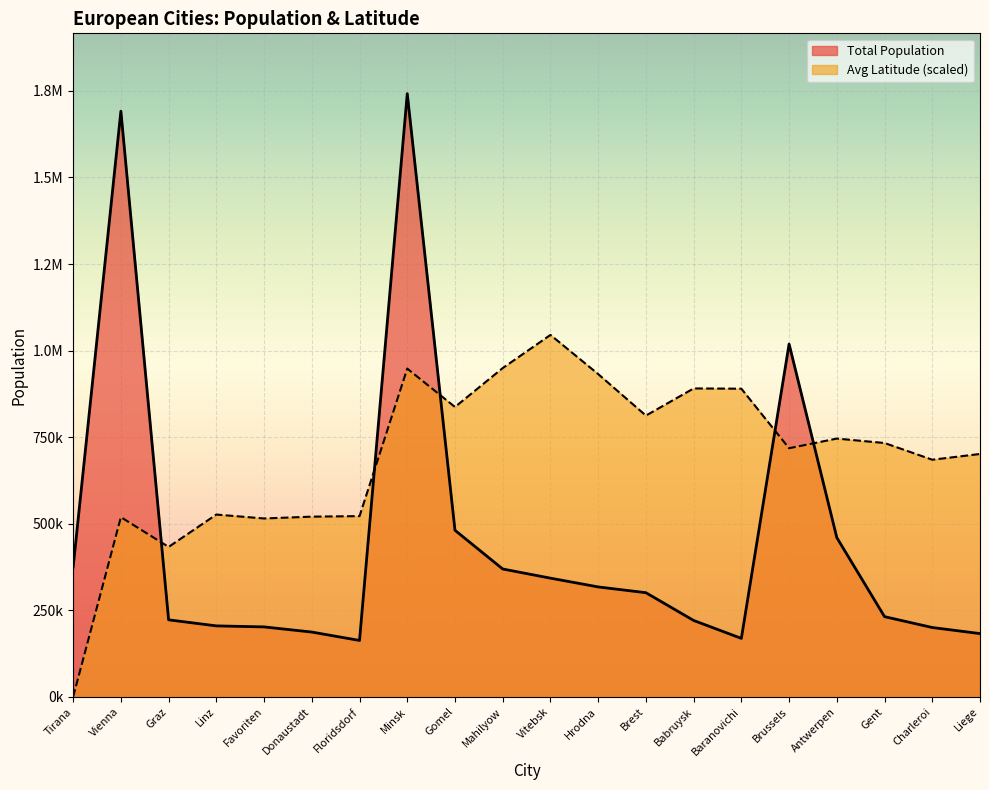

What is the label of the 10th point from the left?

Mahilyow